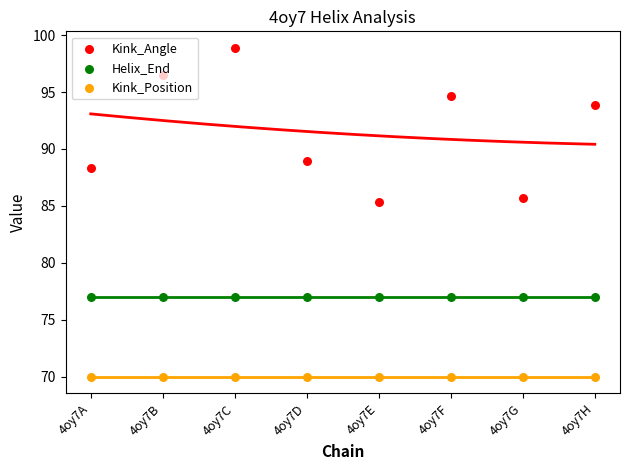

What is the total value across all series at 4oy7C?

245.9